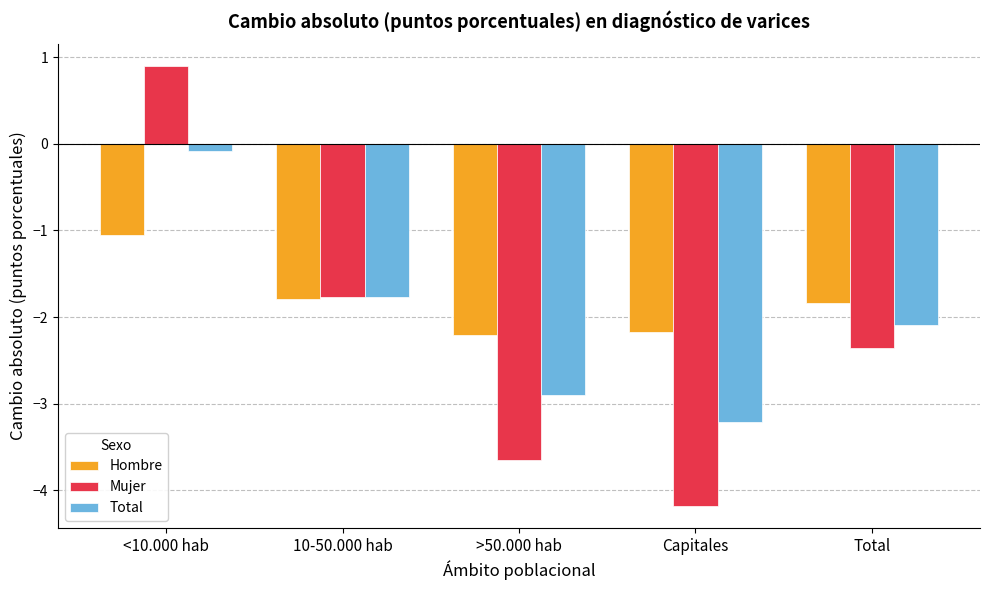

How many positive values does the Mujer series have?

1